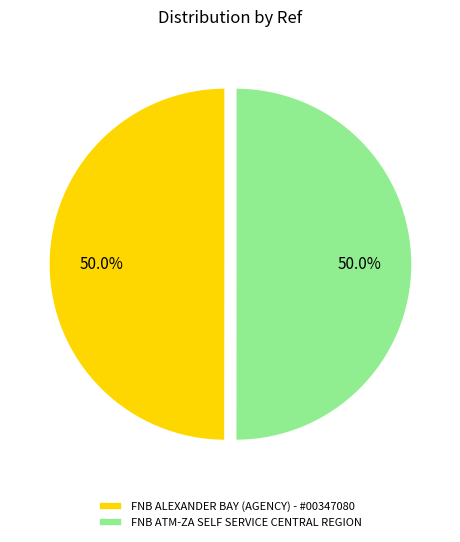

What percentage do FNB ALEXANDER BAY (AGENCY) - #00347080 and FNB ATM-ZA SELF SERVICE CENTRAL REGION together represent?

100.0%